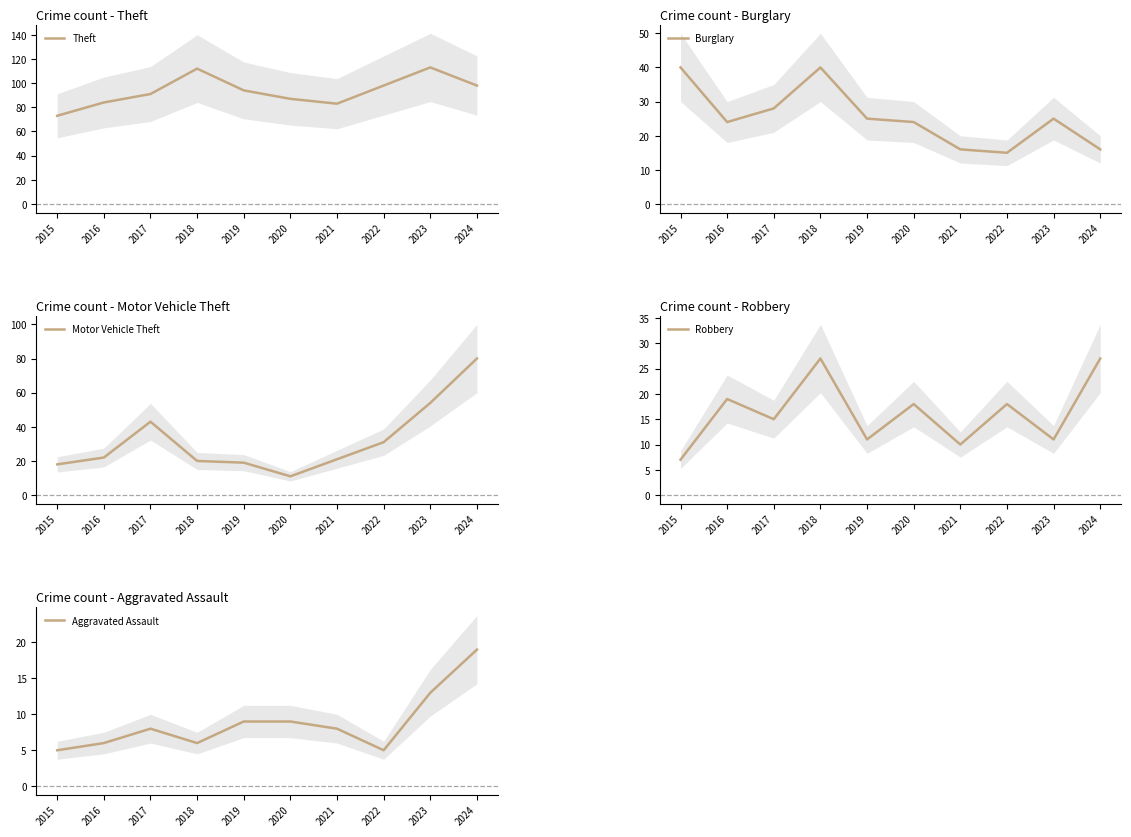

Reading left to right, extract all data points from this chart.

Theft: 73	84	91	112	94	87	83	98	113	98
Burglary: 40	24	28	40	25	24	16	15	25	16
Motor Vehicle Theft: 18	22	43	20	19	11	21	31	54	80
Robbery: 7	19	15	27	11	18	10	18	11	27
Aggravated Assault: 5	6	8	6	9	9	8	5	13	19